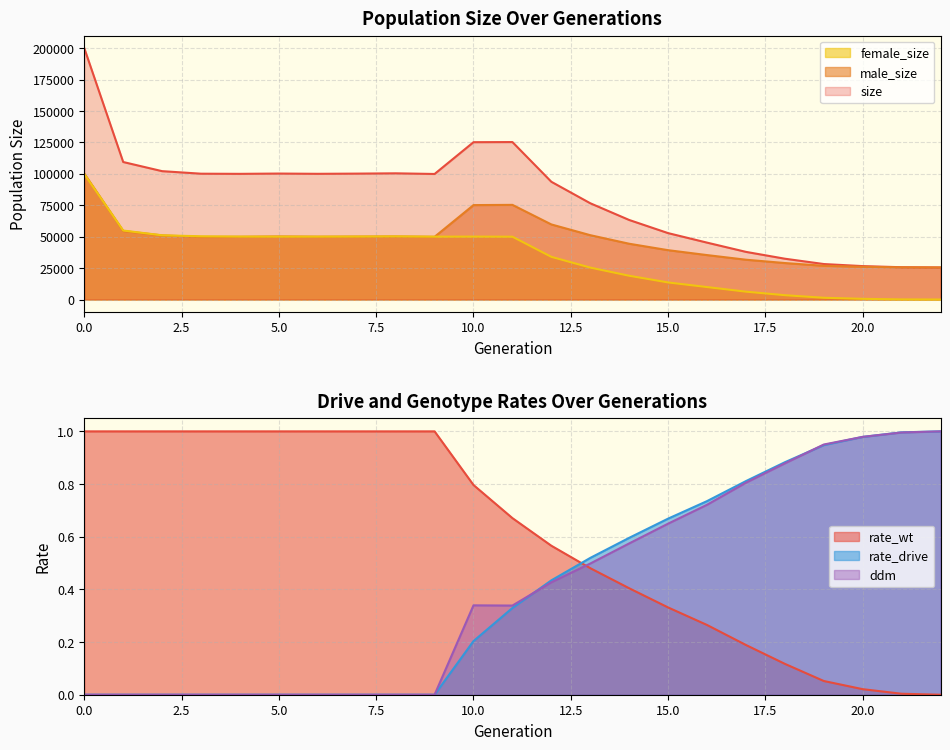

List the labels in order of size value, largest first.

0, 11, 10, 1, 2, 8, 5, 7, 3, 6, 4, 9, 12, 13, 14, 15, 16, 17, 18, 19, 20, 21, 22